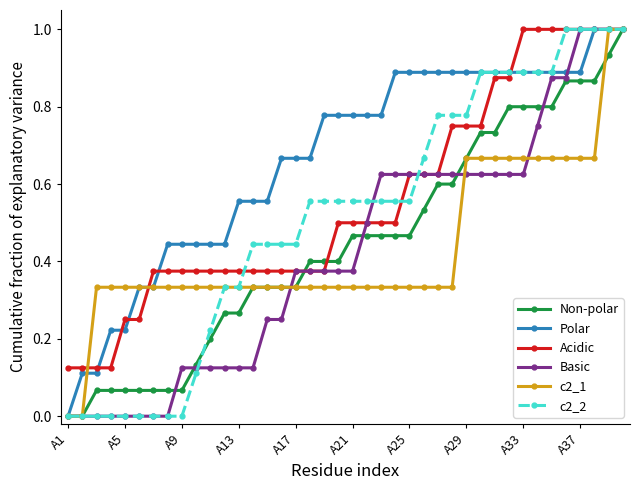

Which series has the largest total across all categories?

Polar